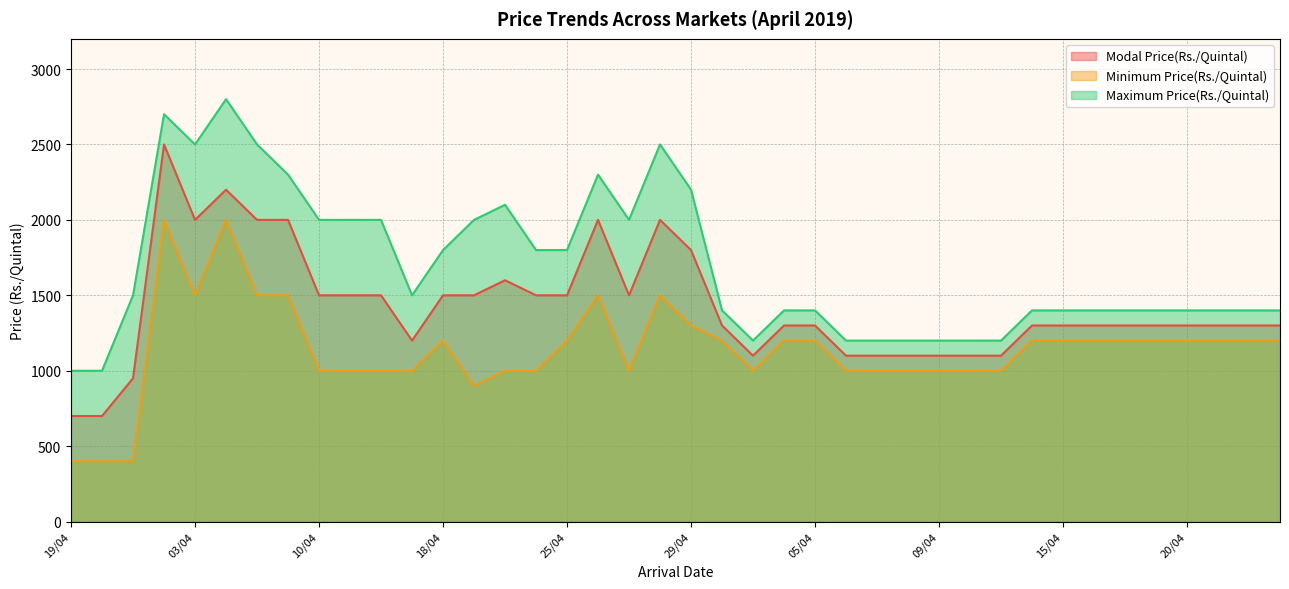

What is the smallest value displayed?

400